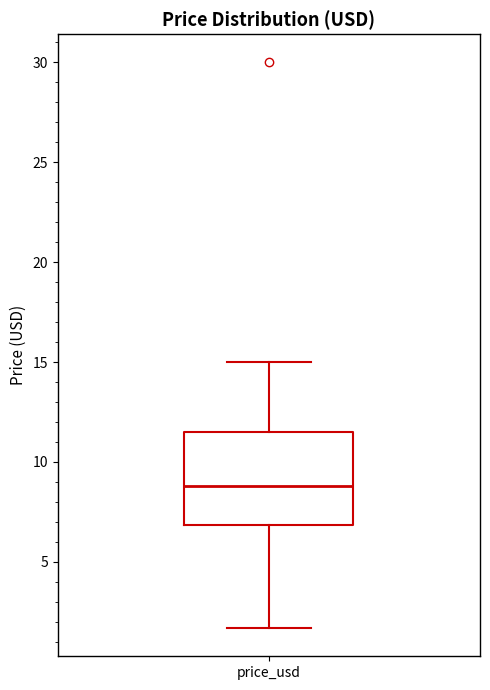

Read this box plot against the y-axis: the position of the median line, the range covered by the box, and the ends of both whiskers. The values are not printed on the chart, so give them approximately, as read against the axis.

median 9.0, box 7.0 to 11.5, whiskers 1.5 to 15.0